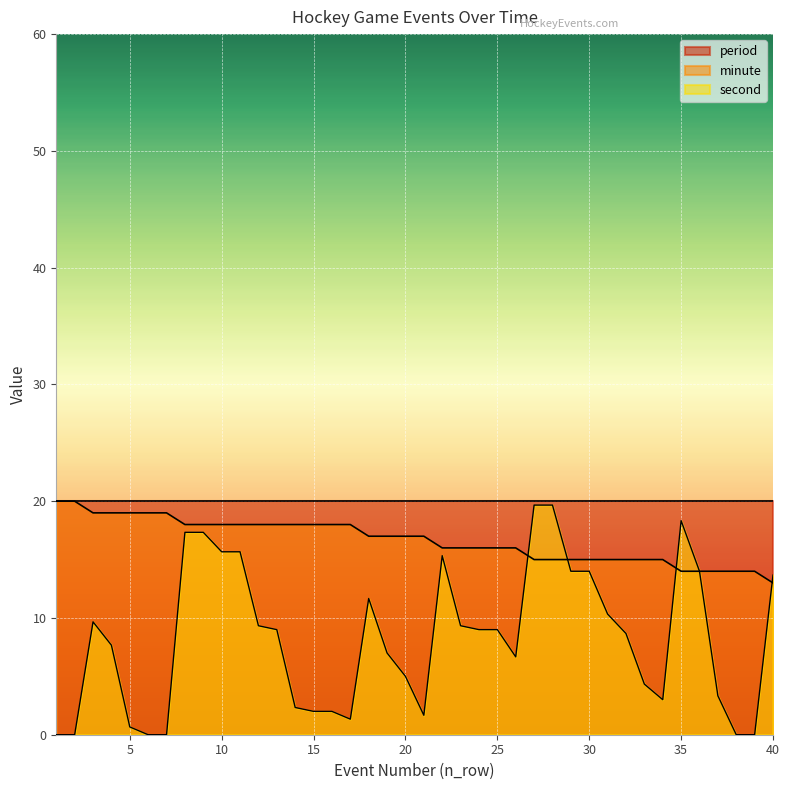

The second series shows 14.0 at 29. True or false?

True